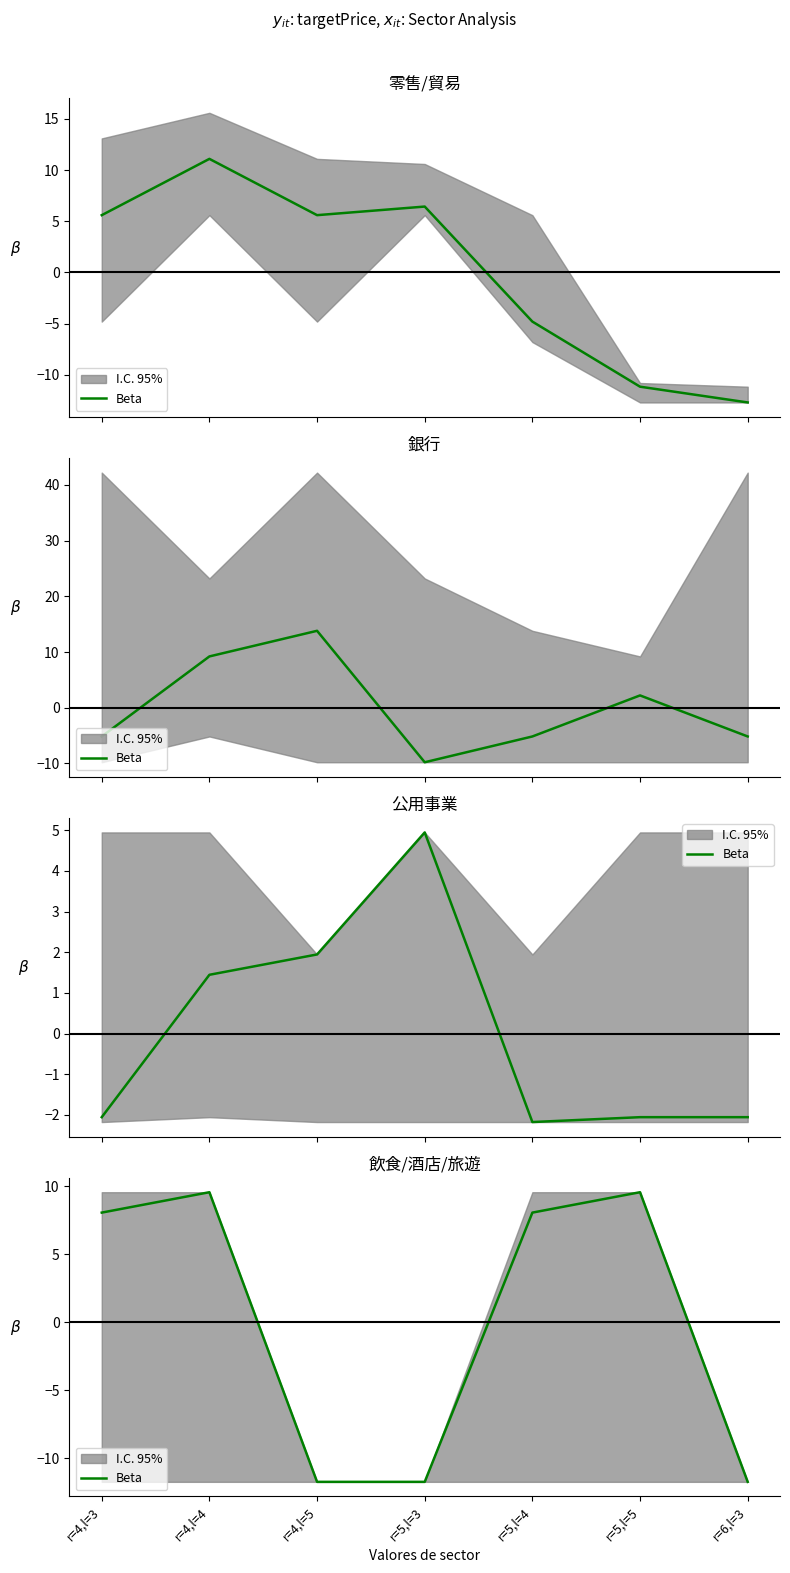

At which label is the value closest to -1?

r=4,l=3